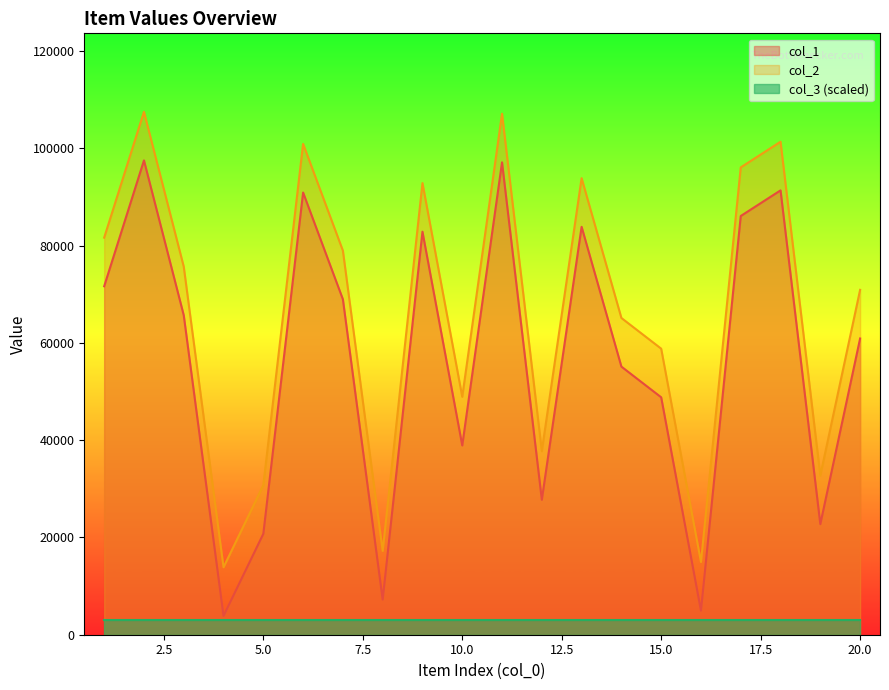

How many interior local valleys does the col_2 series have?

6